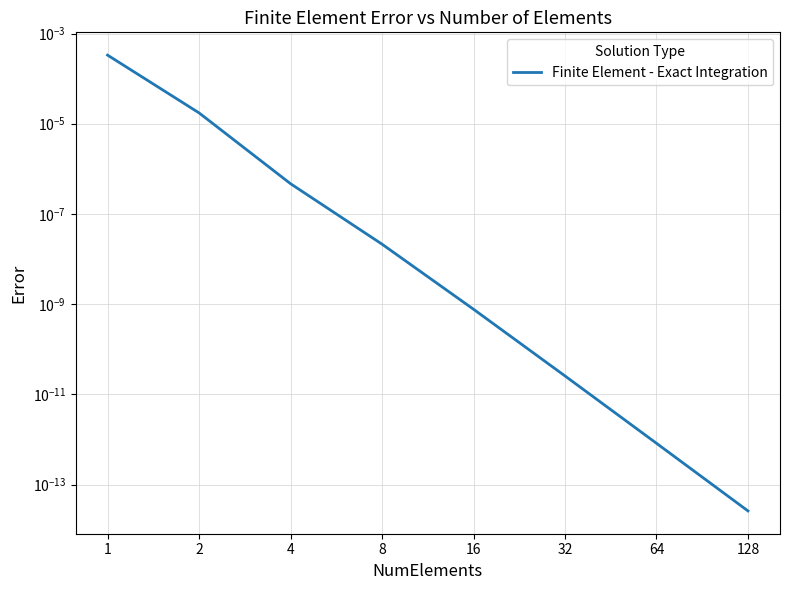

How many series are shown in this chart?

1